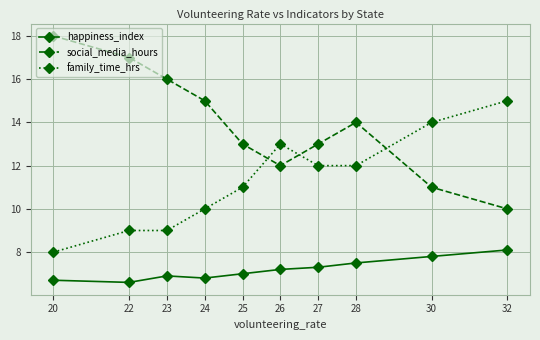

Count the number of categories in the chart.

10